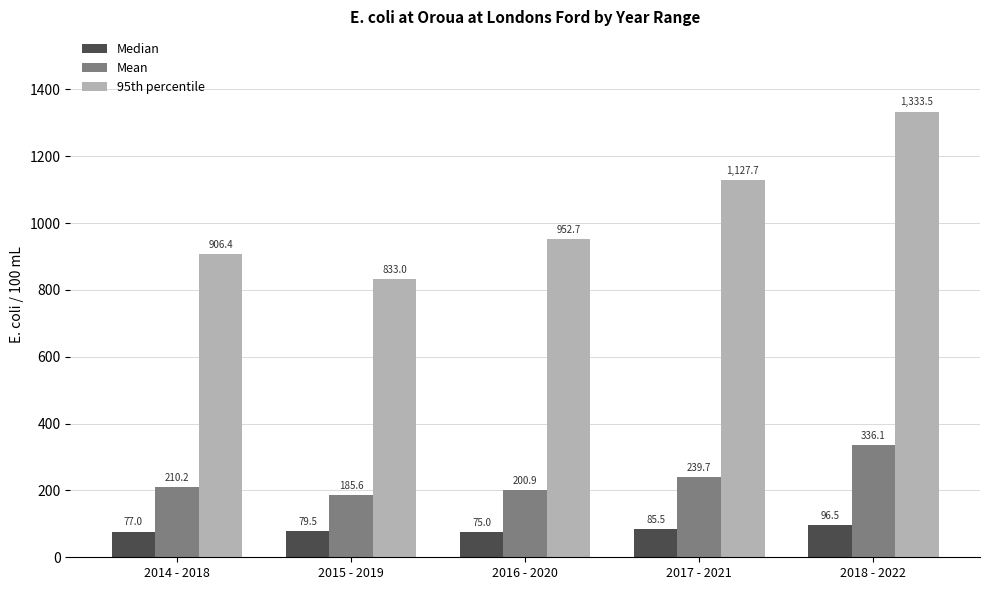

At which category is the sum across all series the highest?

2018 - 2022